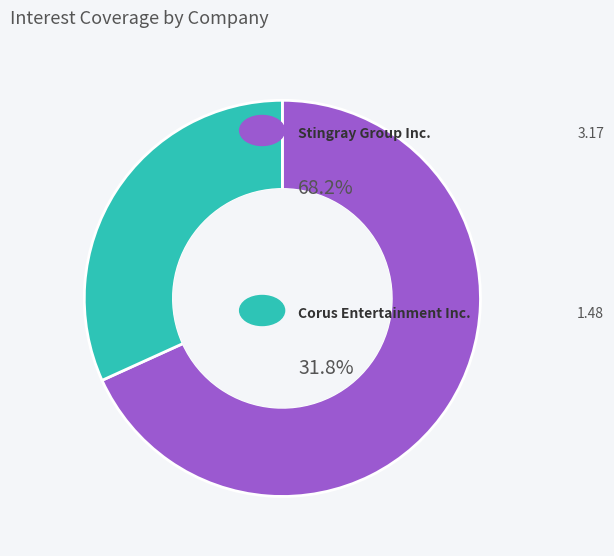

Does any single category account for the majority?

Yes